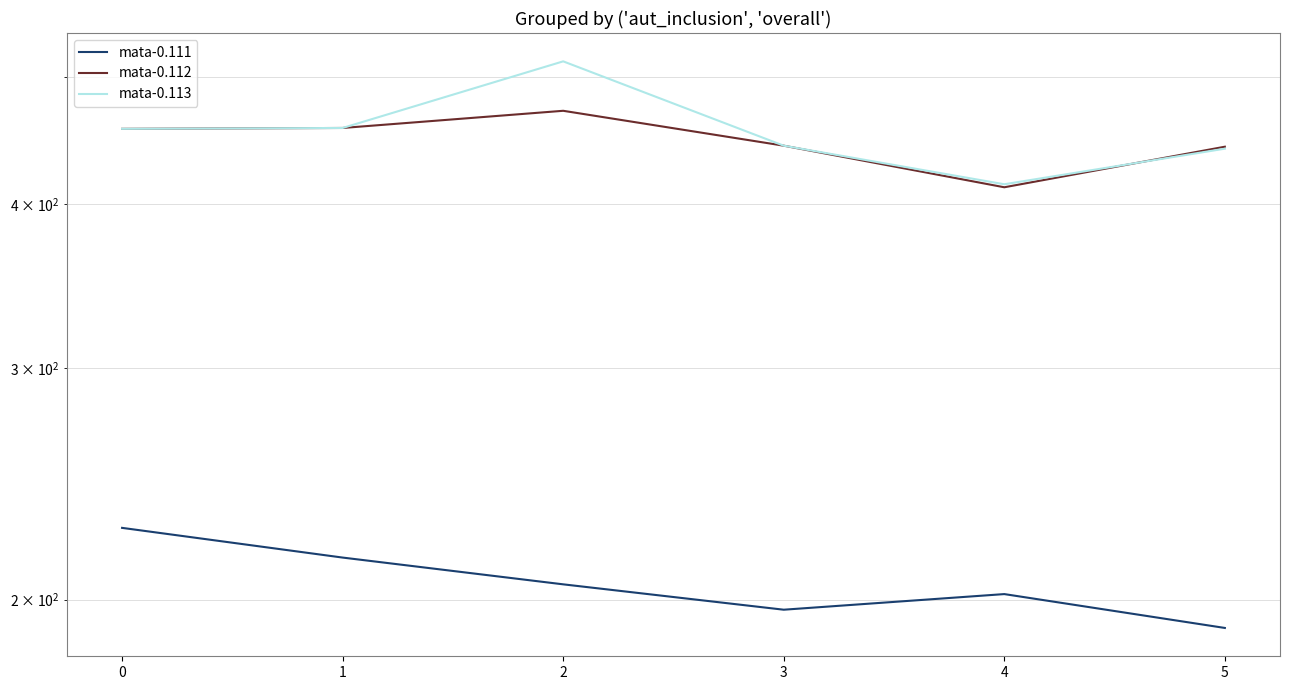

What is the value of the mata-0.112 point at the 1st from the left?

456.2